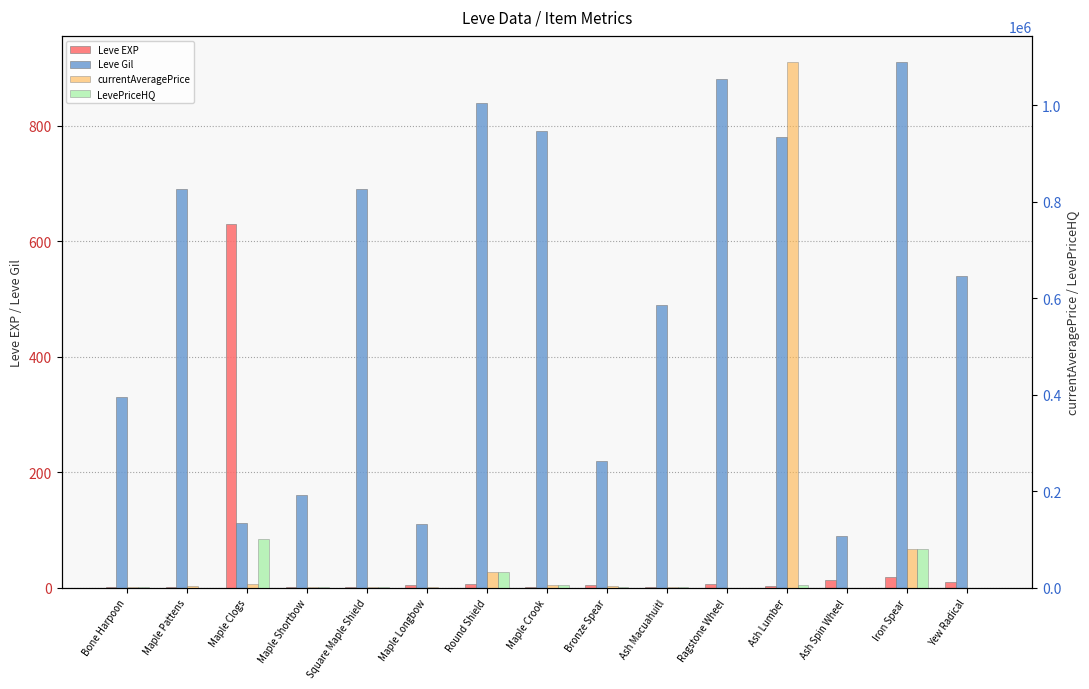

Is the value of Leve EXP at Ash Spin Wheel greater than the value of currentAveragePrice at Maple Shortbow?

No